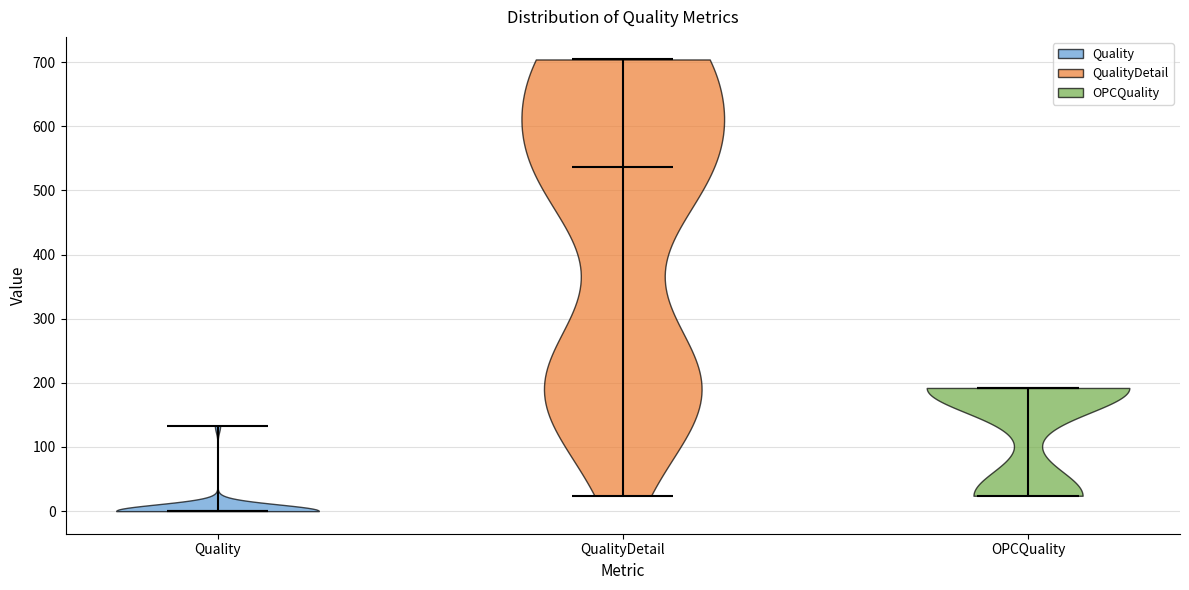

Where does the median line of the violin for QualityDetail sit on the y-axis? The values are not printed on the chart, so give them approximately, as read against the axis.

540